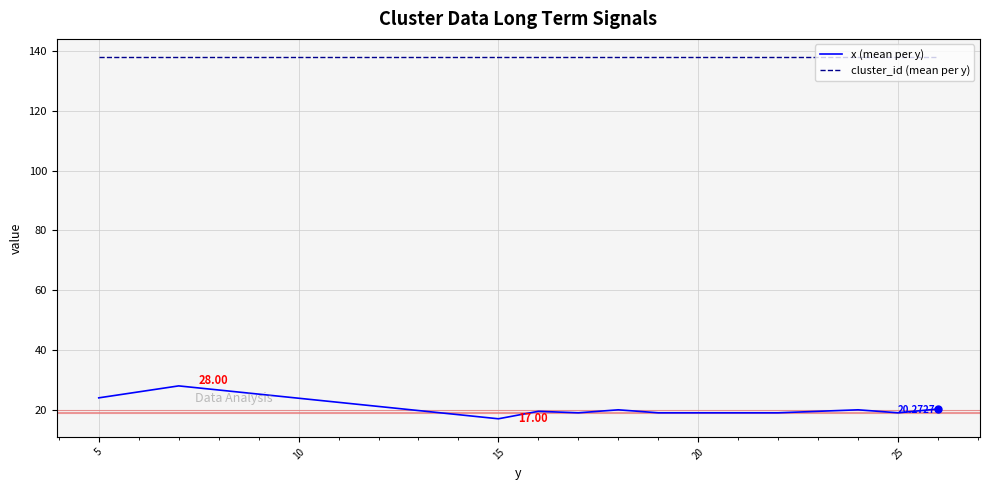

Rank the series by their average value, from highest to lowest.

cluster_id (mean per y), x (mean per y)